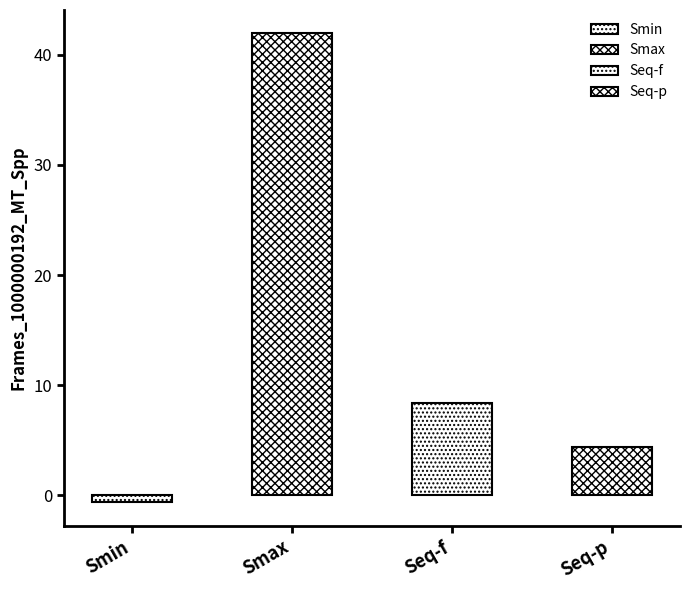

At which label is the value closest to 20?

Seq-f